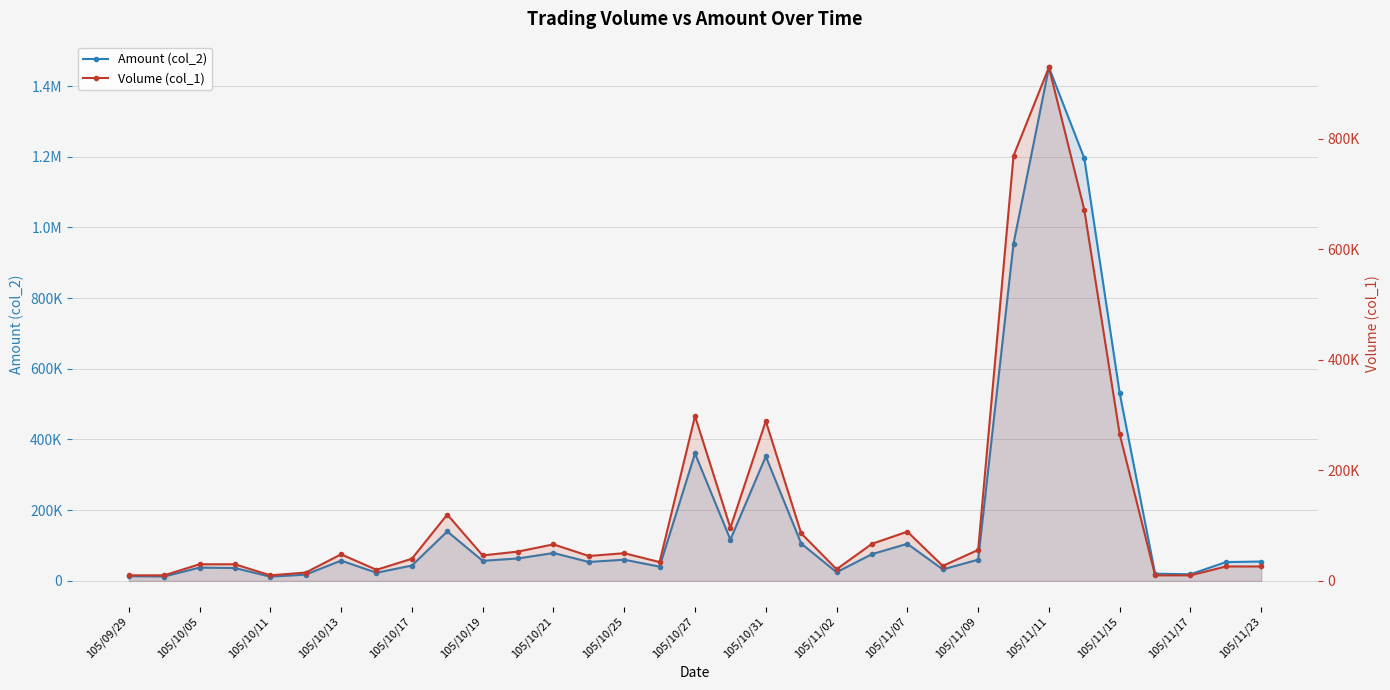

Which series changed the most between 105/11/11 and 32?

Volume (col_1)